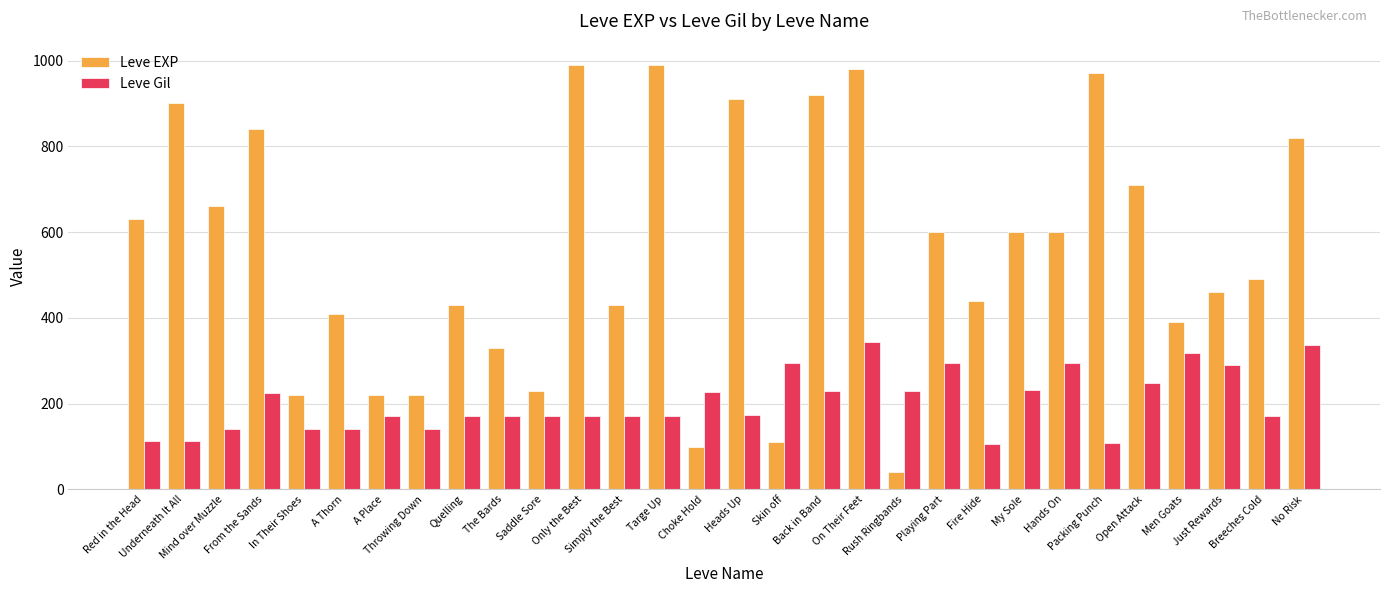

What value does the Leve Gil series have at Rush Ringbands, to the nearest 50?

250